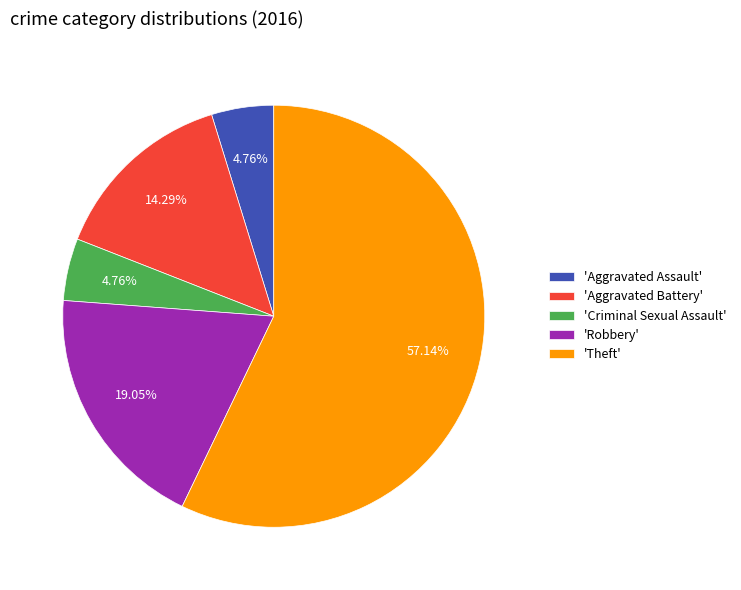

Is the sum of 'Aggravated Battery' and 'Robbery' greater than half?

No